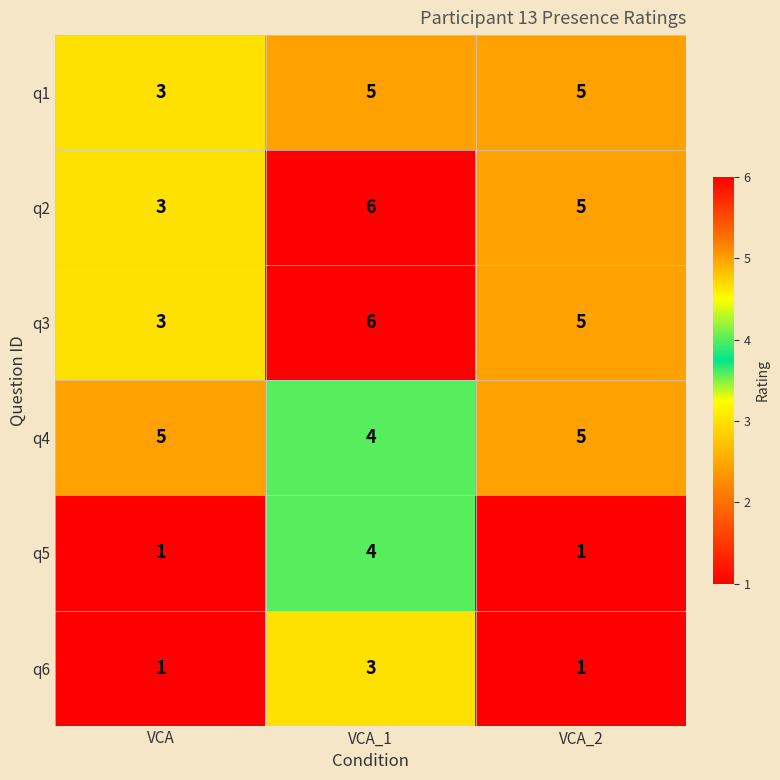

True or false: q1 has a value of 5 at VCA_2.

True